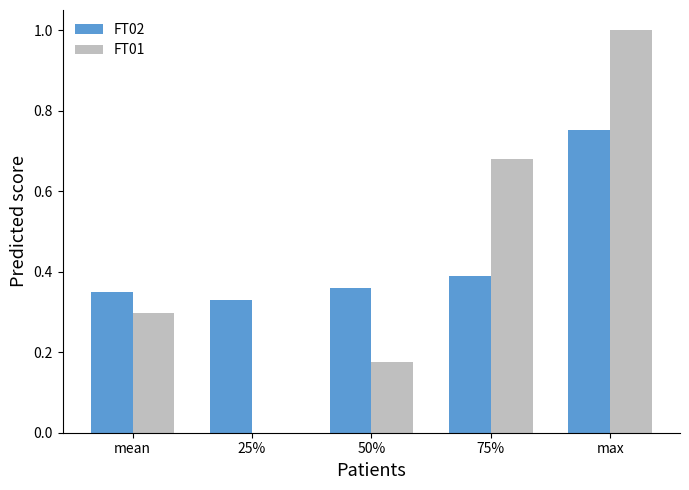

Which series changed the most between mean and max?

FT01